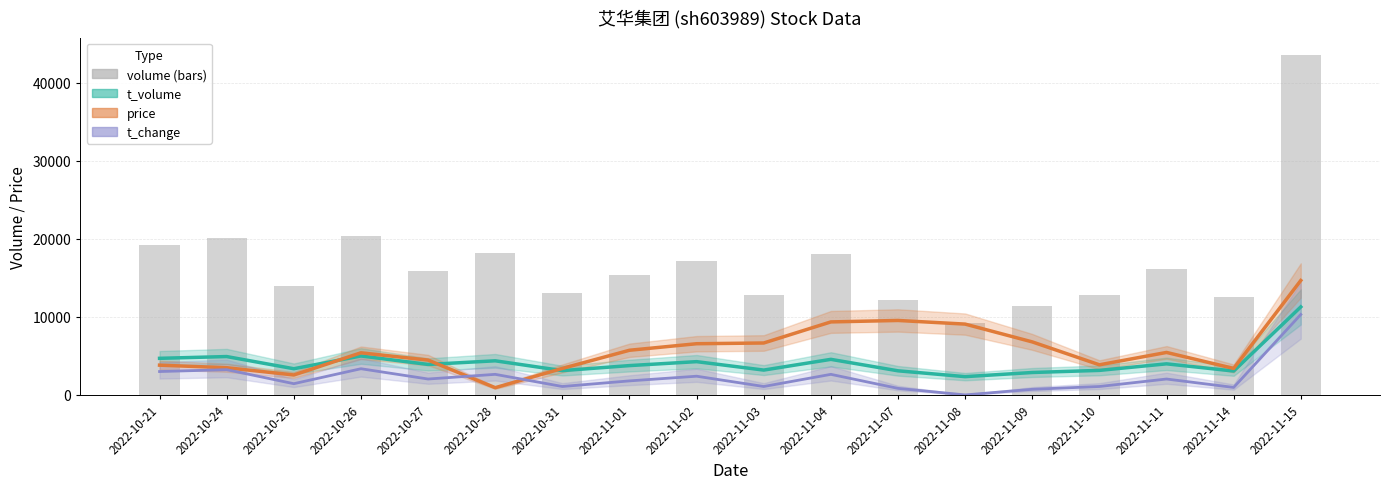

Which series changed the most between 2022-11-11 and 2022-11-15?

volume